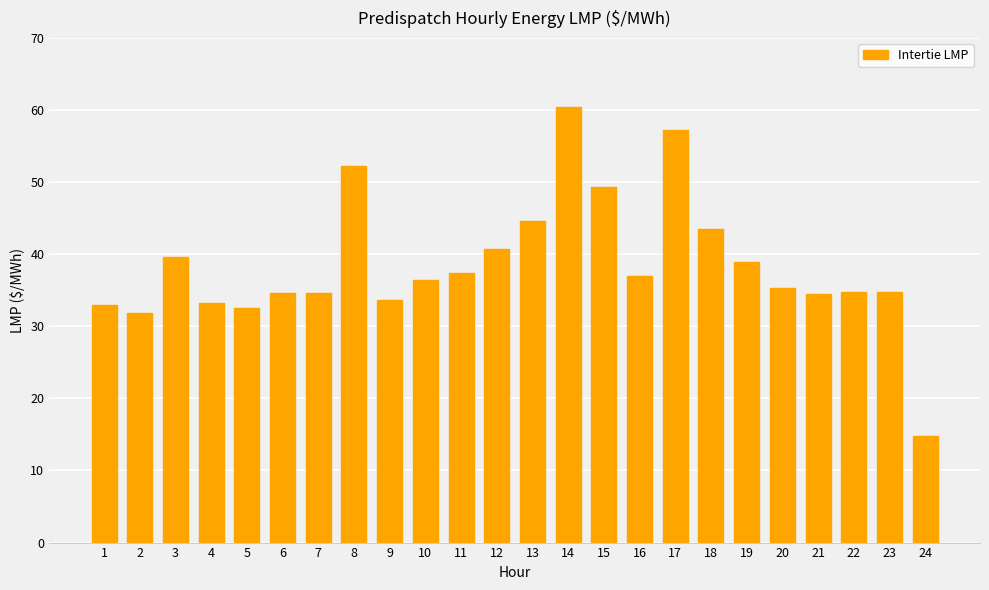

Approximately how many times larger is the value at 7 compared to 10?

0.9